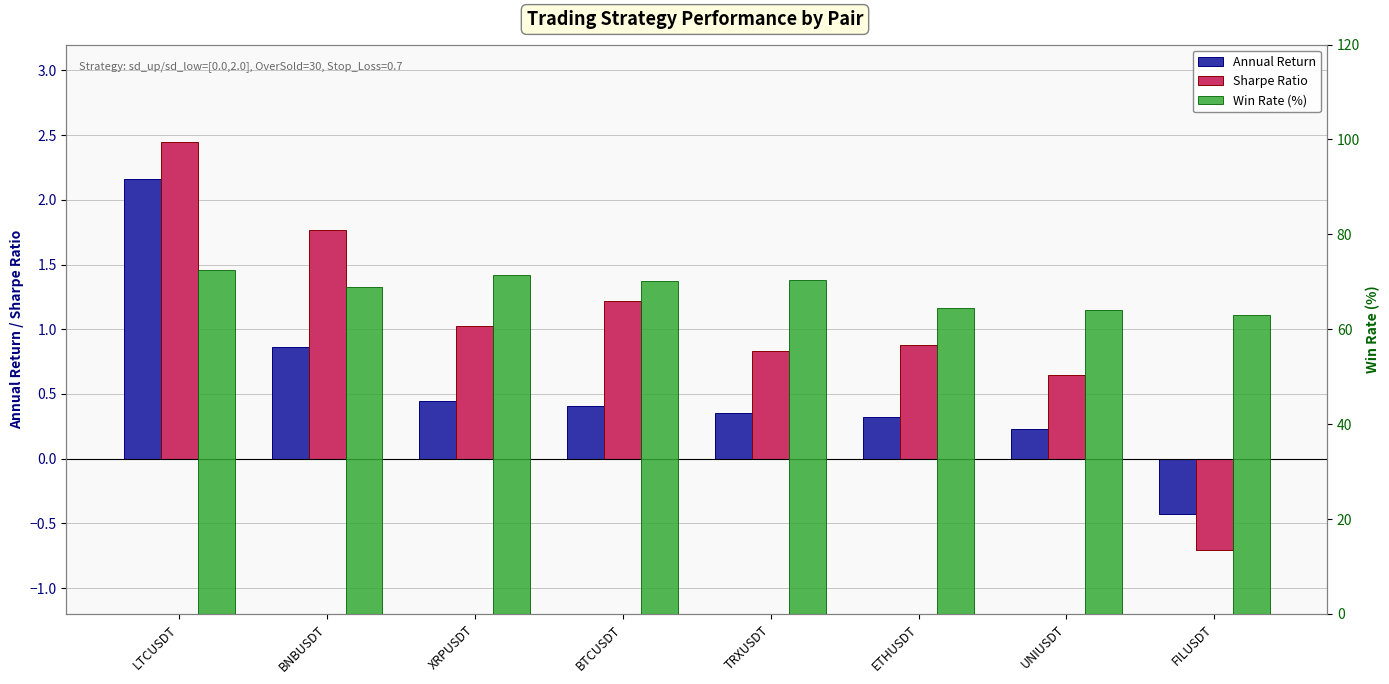

How many groups of bars are there?

8